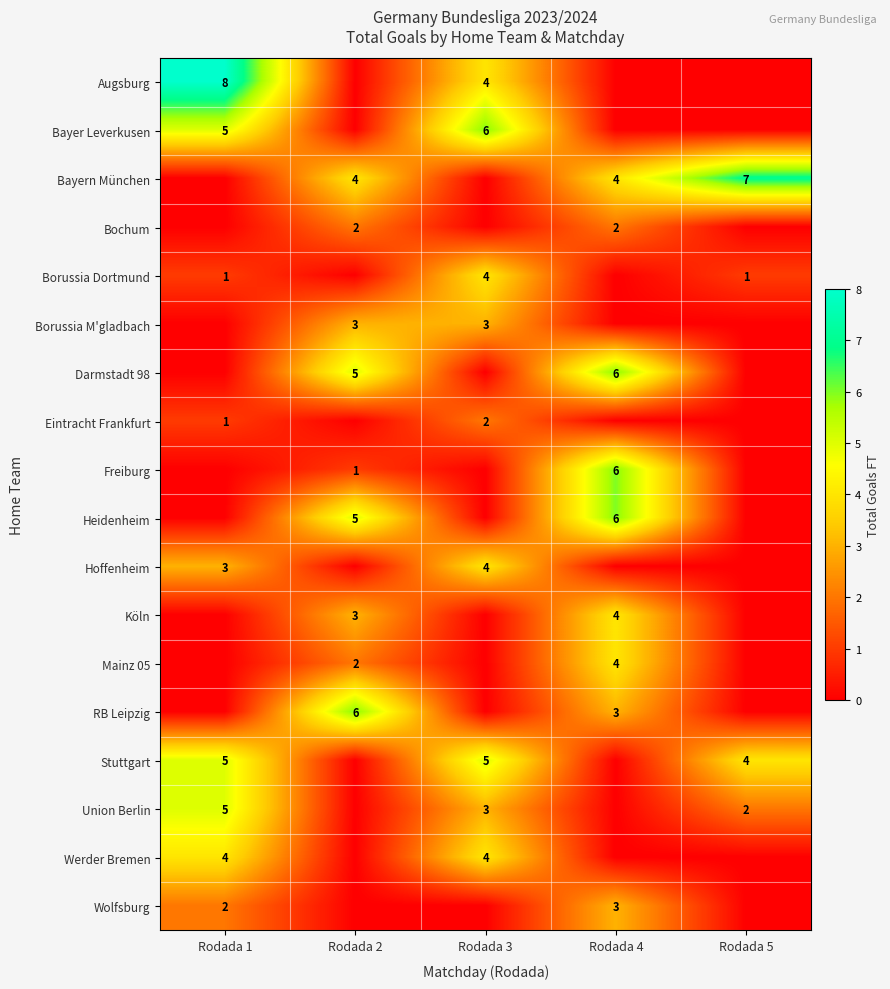

What is the sum of the row_1 values at Rodada 1 and Rodada 2?

5